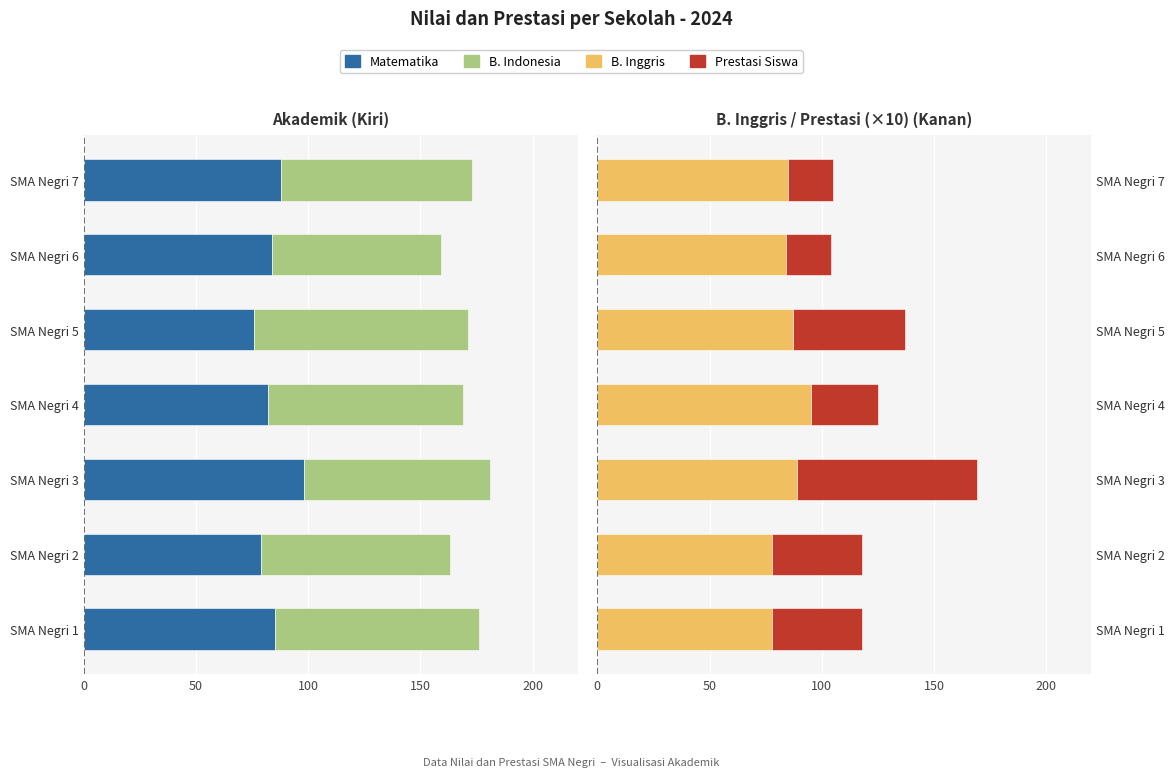

What are all the series names shown in the legend?

Matematika, B. Indonesia, B. Inggris, Prestasi Siswa